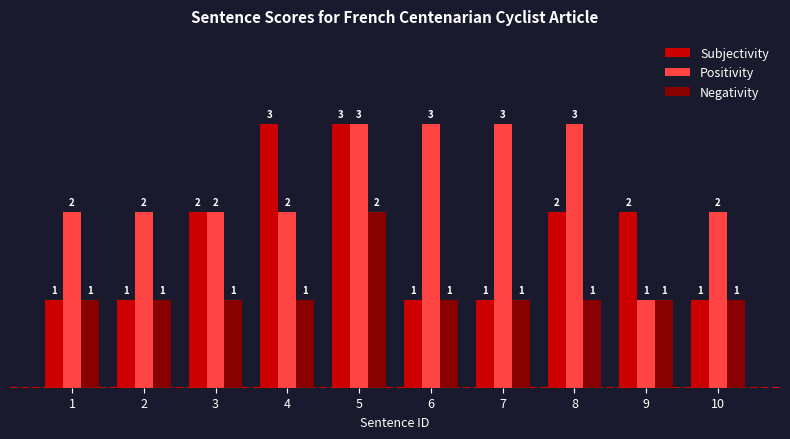

Which series has the largest total across all categories?

Positivity